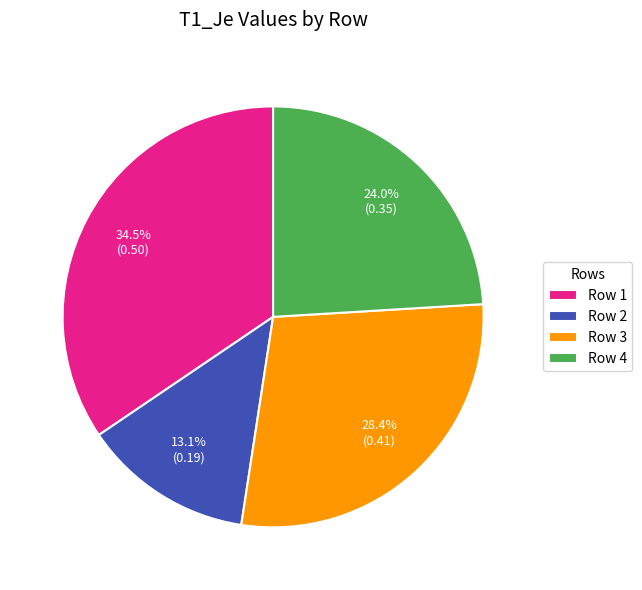

True or false: Row 2 accounts for 13% of the total.

True